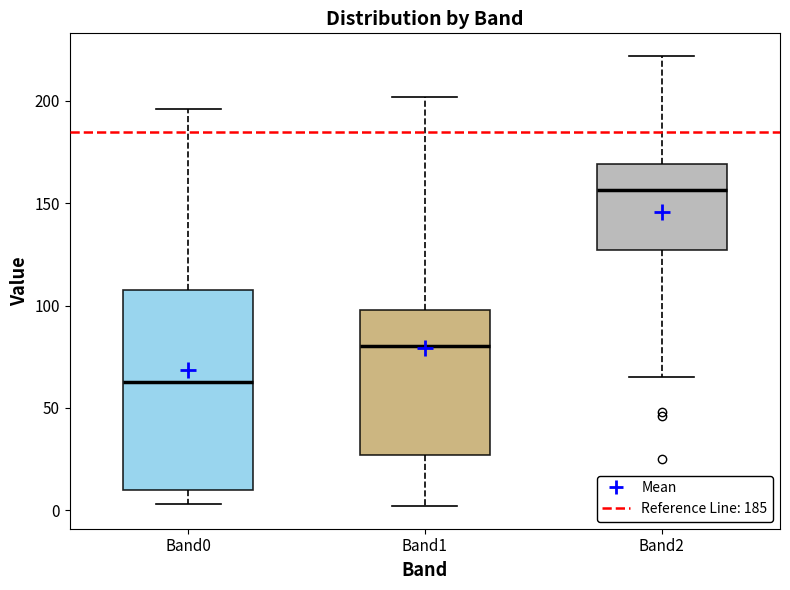

Where is the upper edge of the box for Band2 on the y-axis? The values are not printed on the chart, so give them approximately, as read against the axis.

170